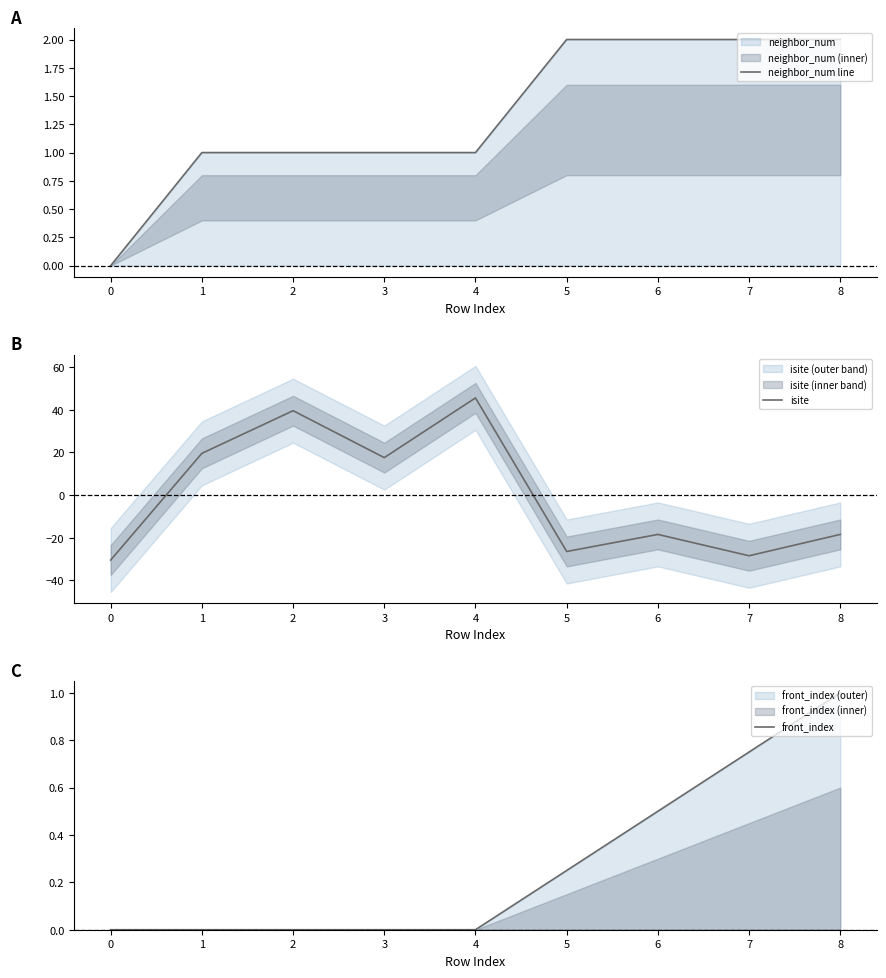

The value of neighbor_num line at 4 is 1. True or false?

True